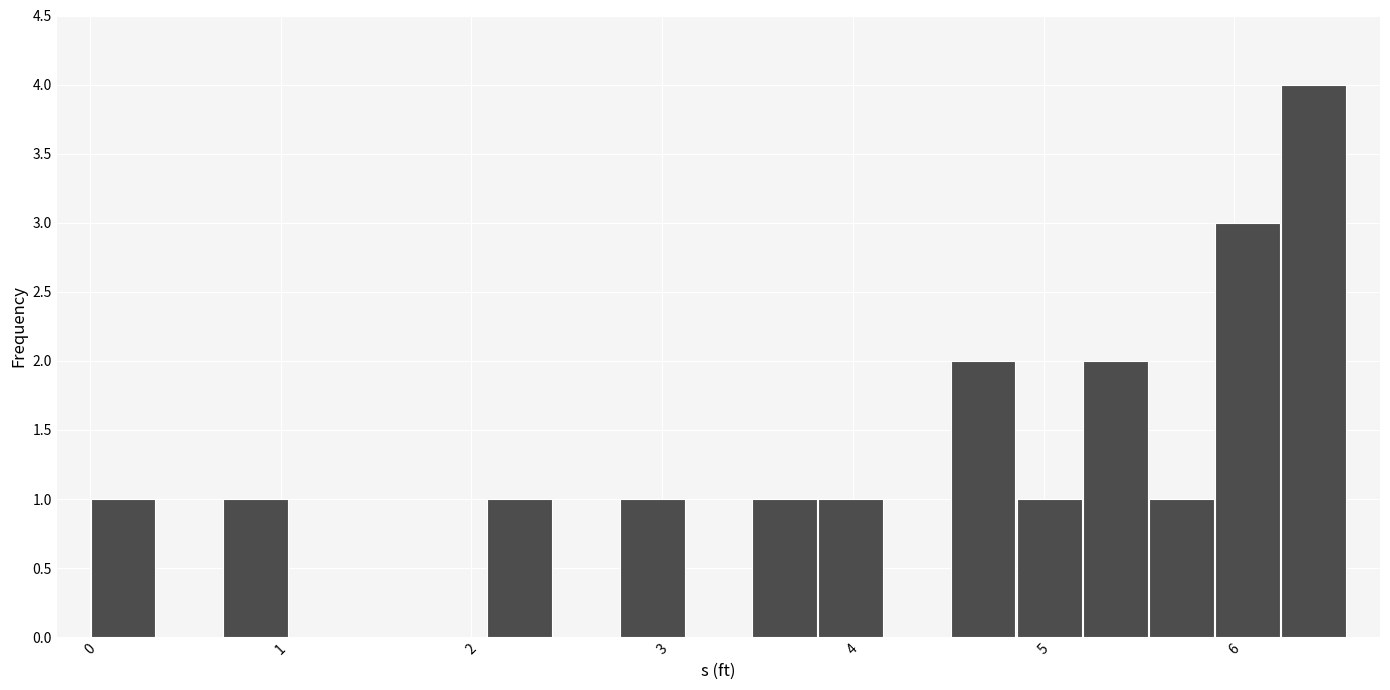

Around what value on the x-axis is the tallest bar? Give the approximate position of its centre, as read against the axis.

6.4